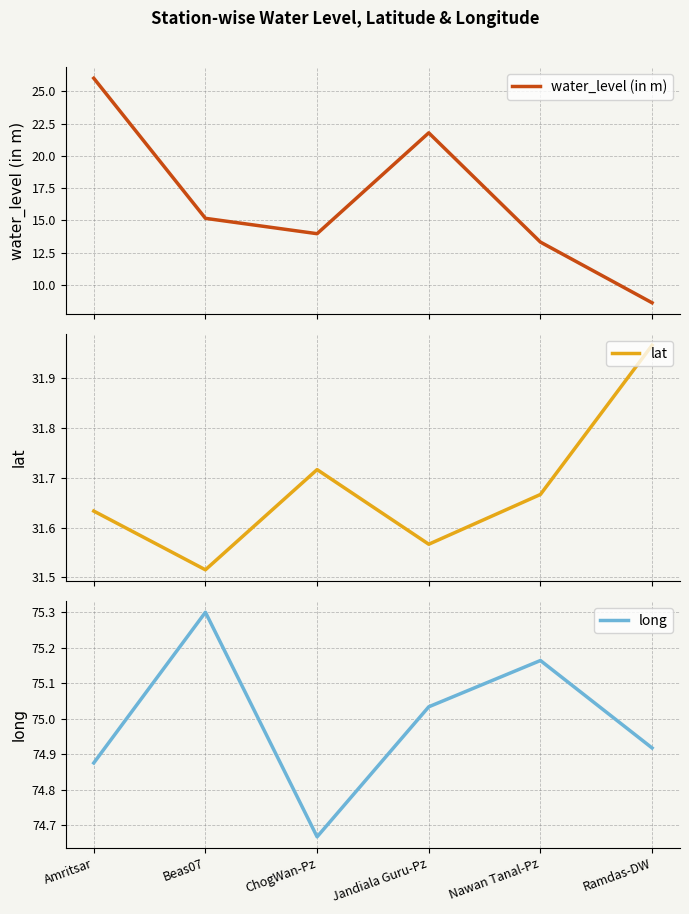

The lat series shows 31.7 at Nawan Tanal-Pz. True or false?

True